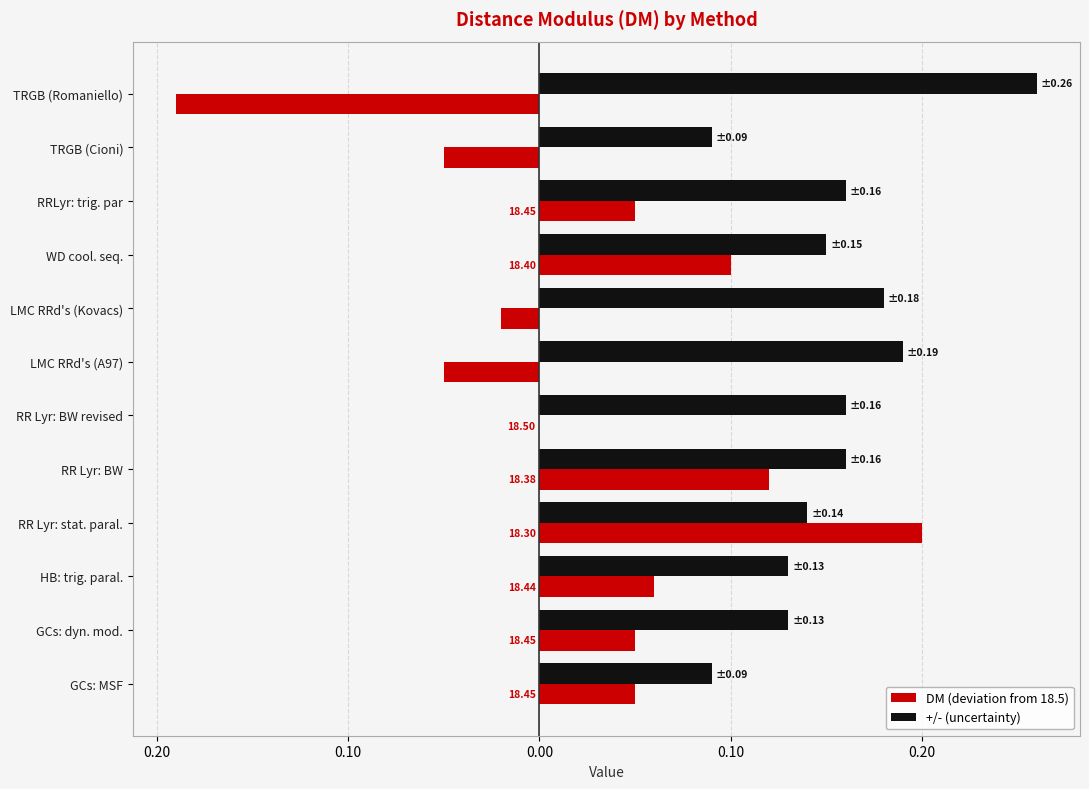

What are all the series names shown in the legend?

DM (deviation from 18.5), +/- (uncertainty)